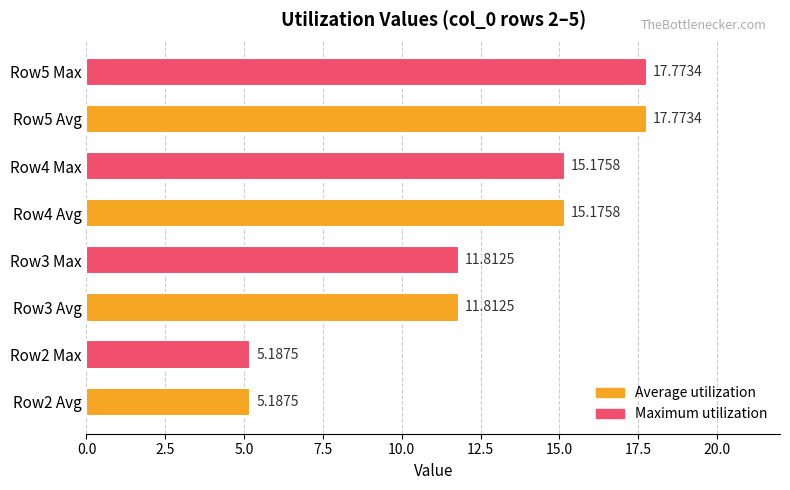

What is the difference between the maximum and minimum values?

12.6